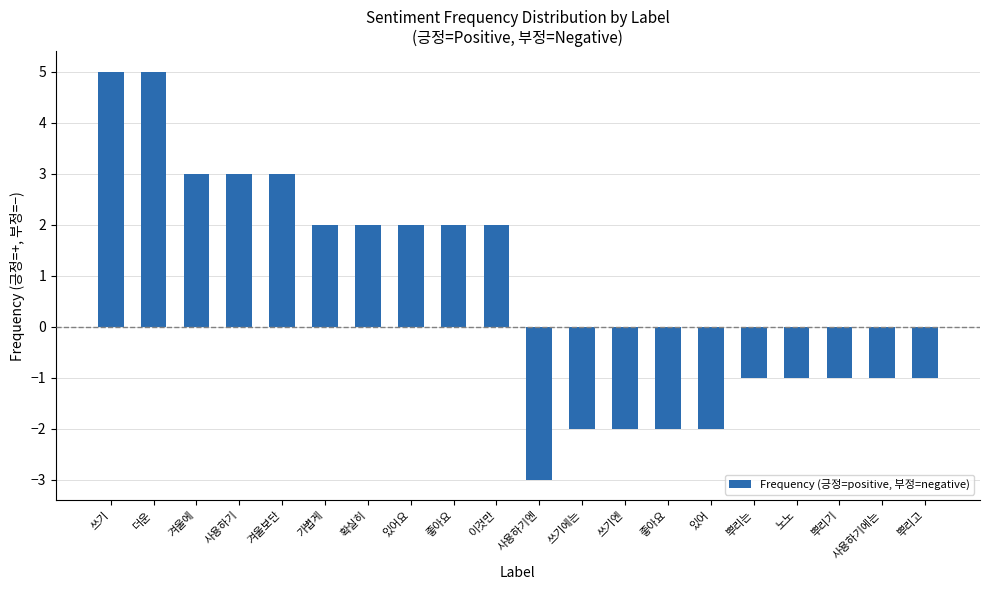

Does the chart contain any negative values?

Yes